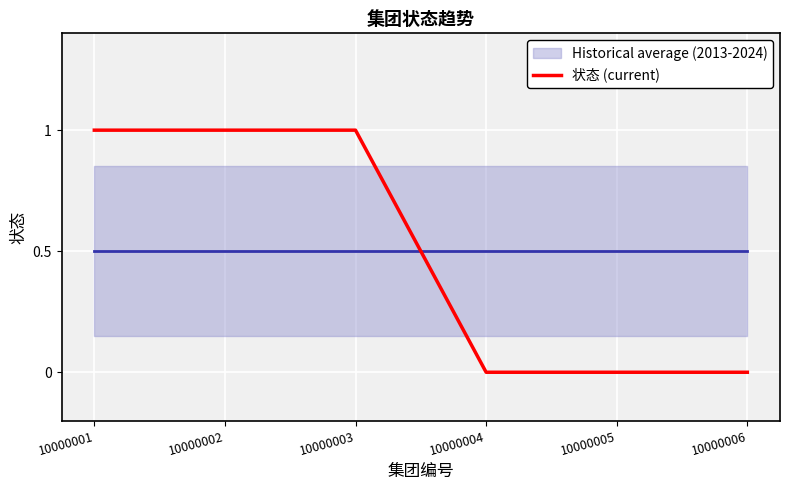

How many 状态 (current) values are between 0 and 1?

6